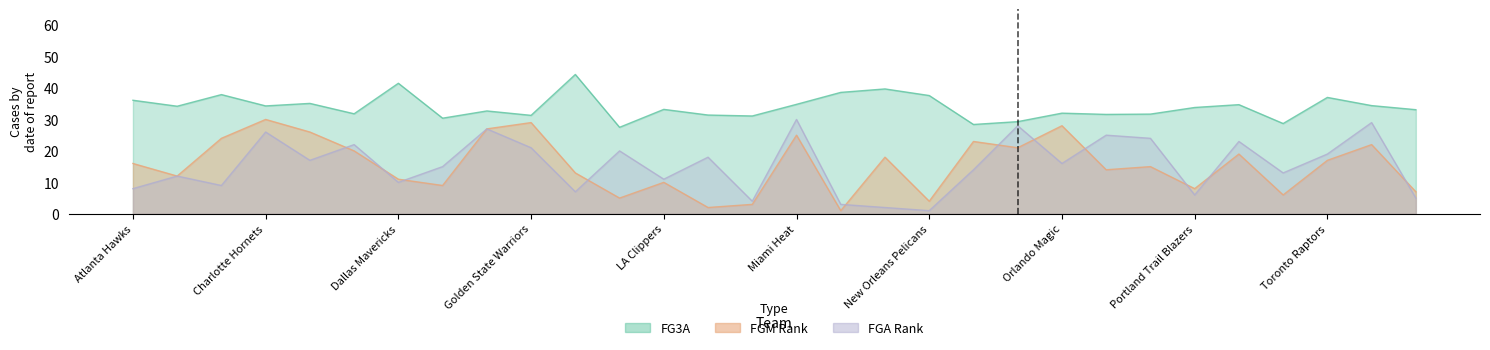

Reading left to right, transcribe all the data shown in this chart.

FG3A: 36.1	34.2	37.9	34.3	35.1	31.8	41.5	30.4	32.7	31.3	44.3	27.5	33.2	31.4	31.1	34.8	38.6	39.7	37.6	28.4	29.3	32.0	31.6	31.7	33.8	34.7	28.7	37.0	34.4	33.1
FGM_RANK: 16.0	12.0	24.0	30.0	26.0	20.0	11.0	9.0	27.0	29.0	13.0	5.0	10.0	2.0	3.0	25.0	1.0	18.0	4.0	23.0	21.0	28.0	14.0	15.0	8.0	19.0	6.0	17.0	22.0	7.0
FGA_RANK: 8.0	12.0	9.0	26.0	17.0	22.0	10.0	15.0	27.0	21.0	7.0	20.0	11.0	18.0	4.0	30.0	3.0	2.0	1.0	14.0	28.0	16.0	25.0	24.0	6.0	23.0	13.0	19.0	29.0	5.0